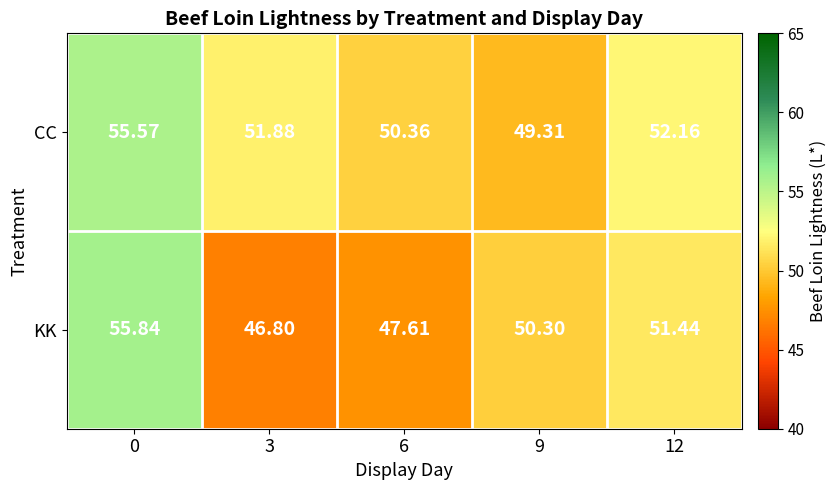

At 9, list the series in order from largest to smallest.

KK, CC